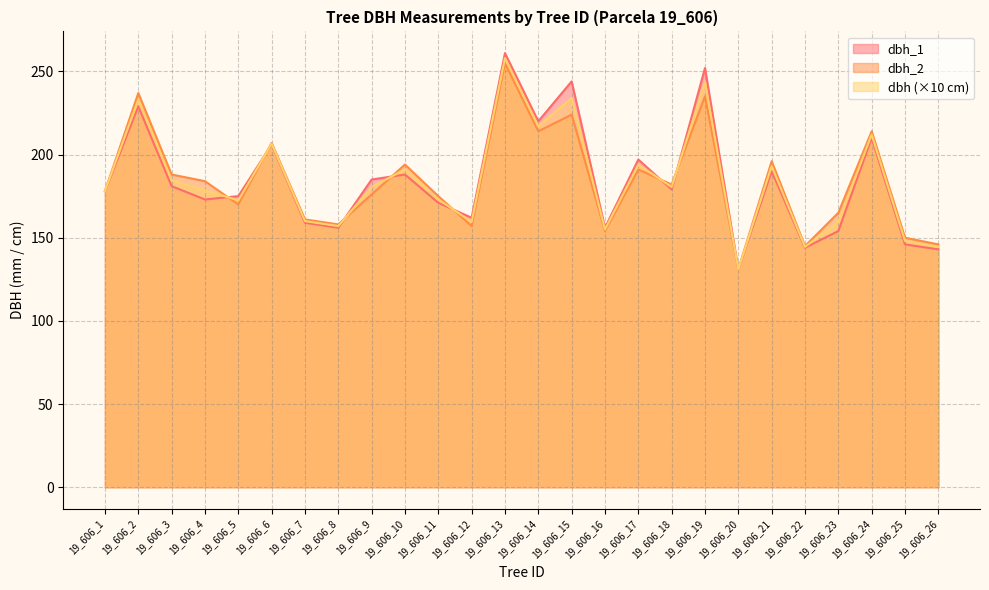

True or false: dbh_2 has a value of 150.0 at 19_606_25.

True